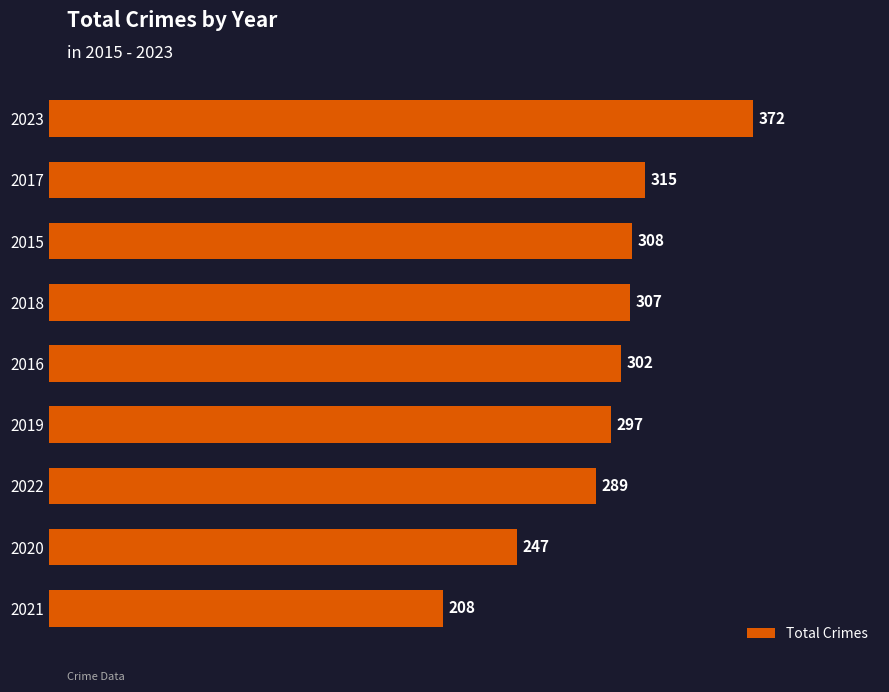

True or false: the data shows 247 at 2020.

True